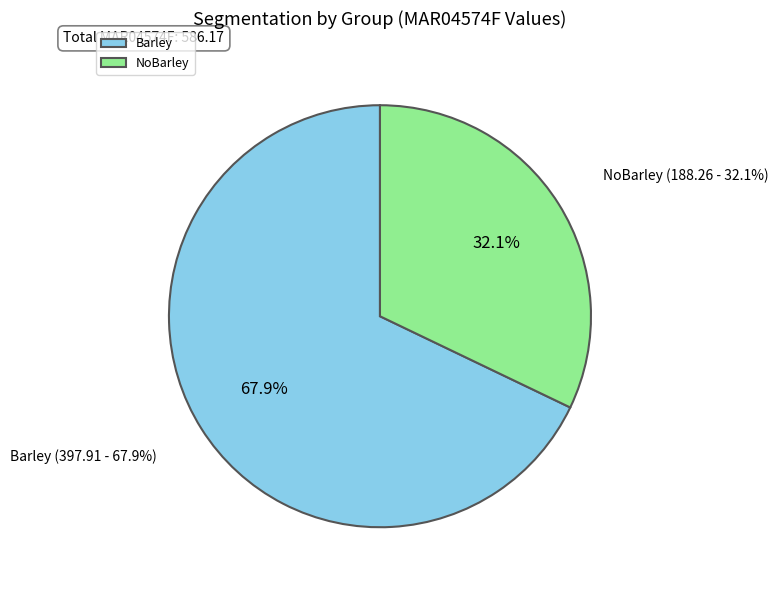

Does Barley account for over 50% of the chart?

Yes